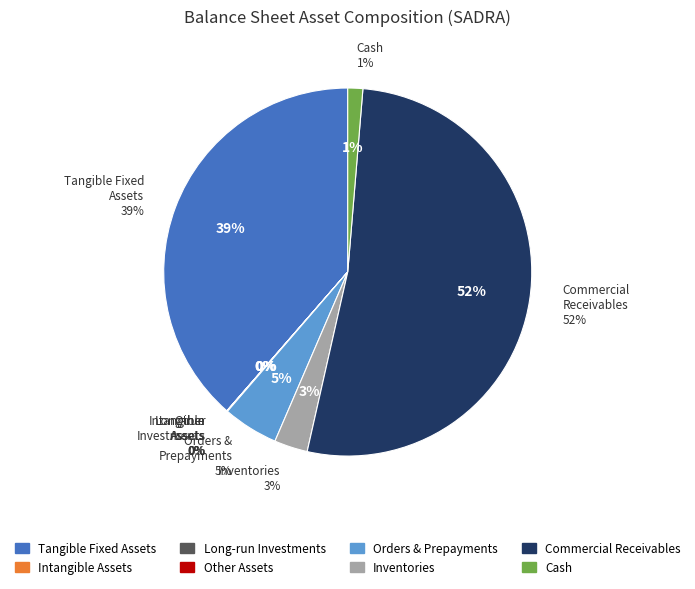

How much of the chart is everything except commercial_and_other_receivables?

47.8%